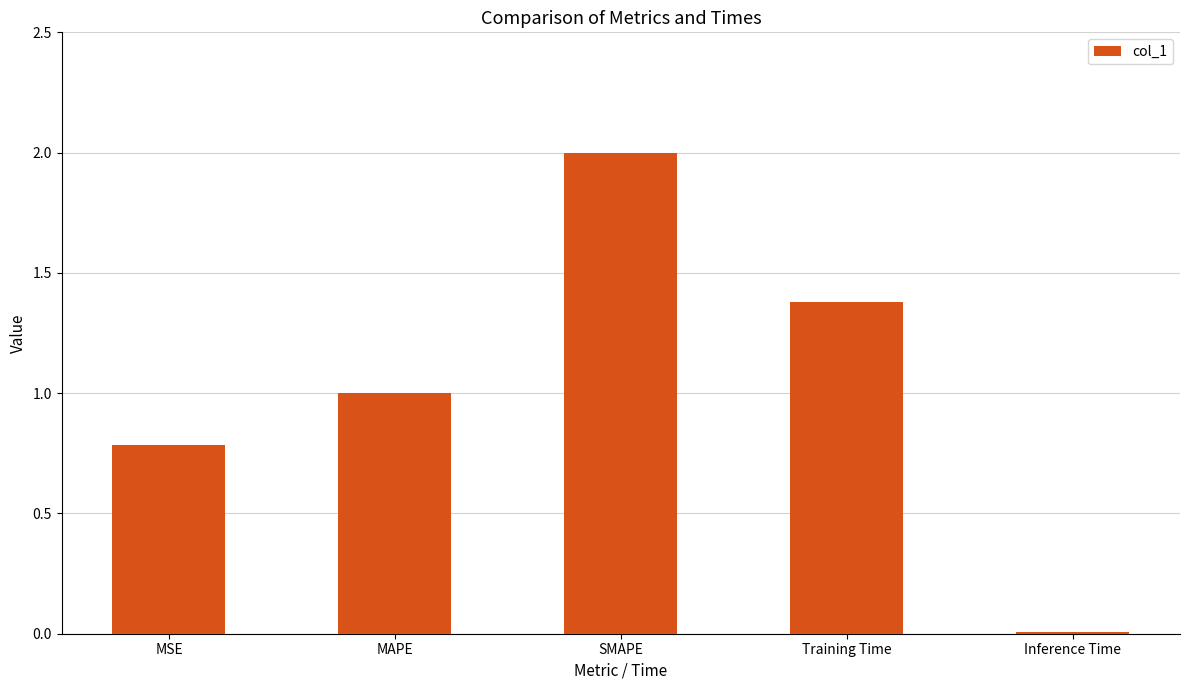

The chart shows a value of 2.0 at SMAPE. True or false?

True